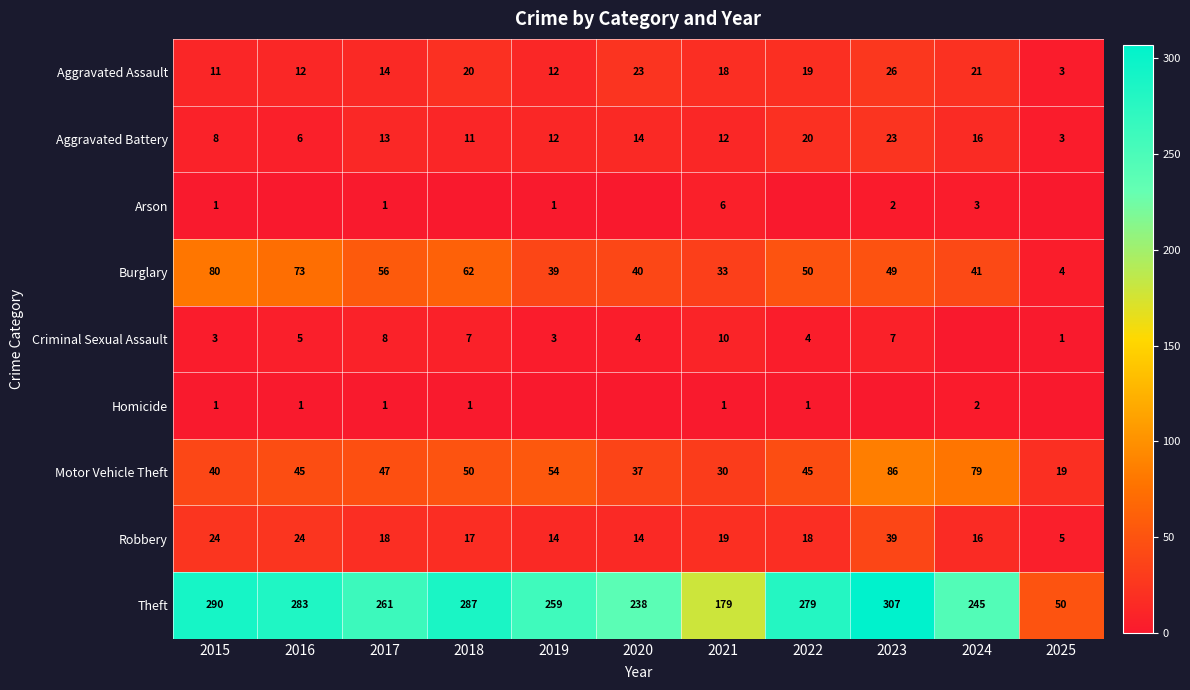

The value of Aggravated Battery at 2023 is 23. True or false?

True